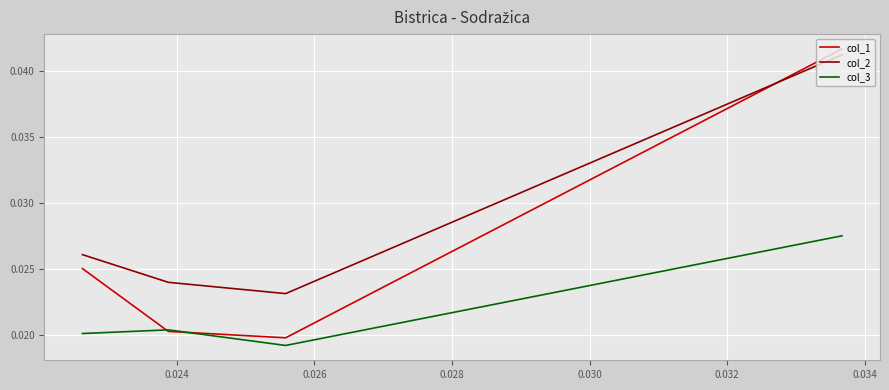

Which series has the largest total across all categories?

col_2